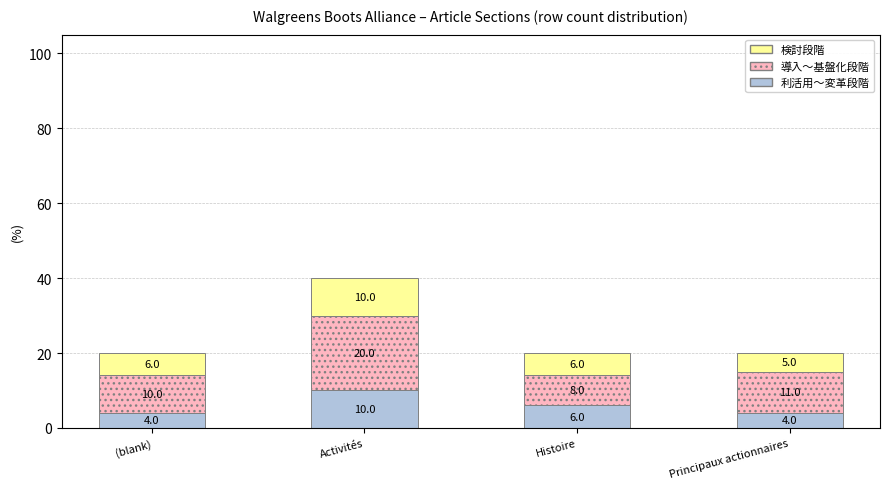

True or false: 利活用～変革段階 has a value of 4 at Principaux actionnaires.

True